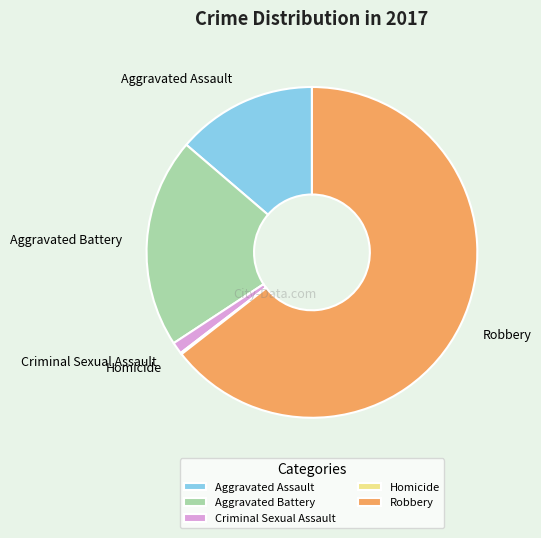

Which category has the biggest portion of the pie?

Robbery